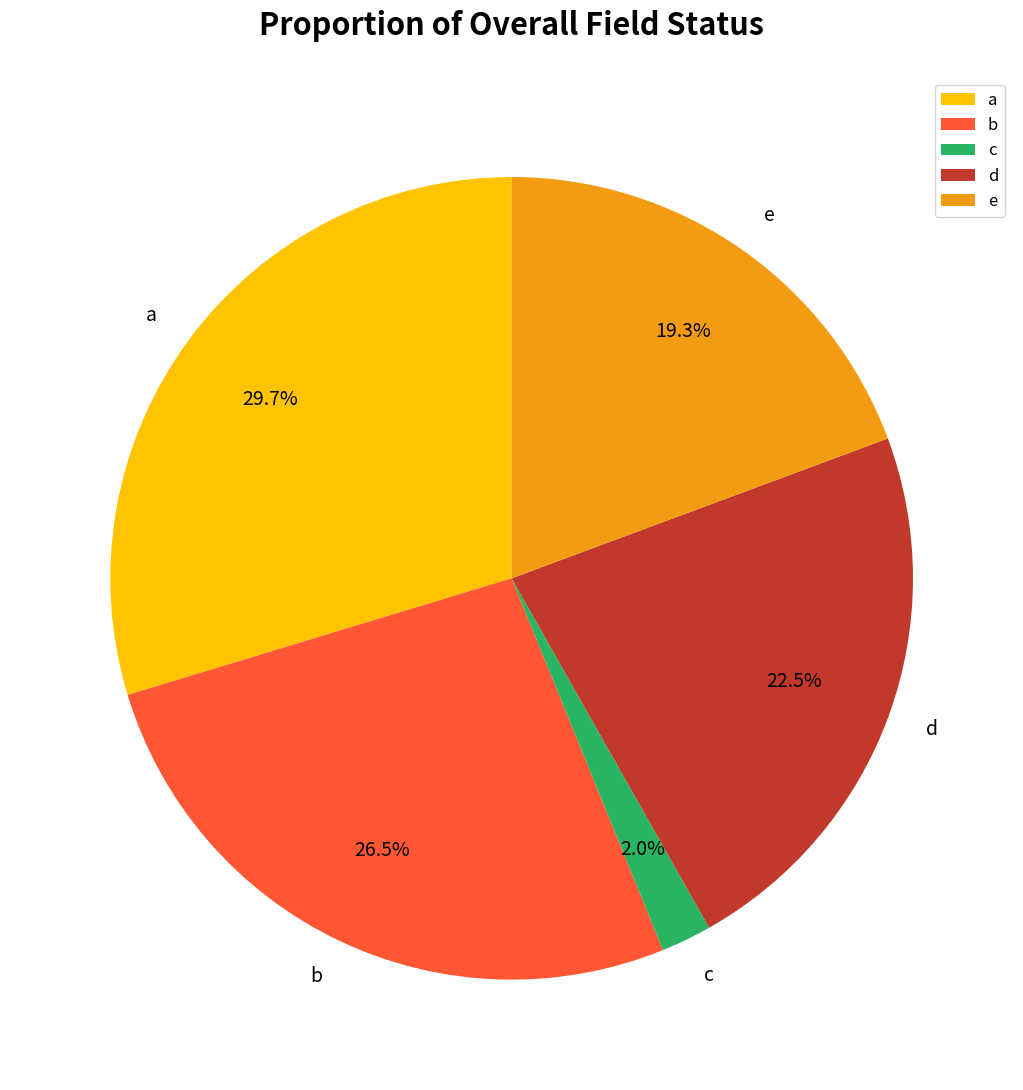

To the nearest percent, what is the combined percentage of a and e?

49%